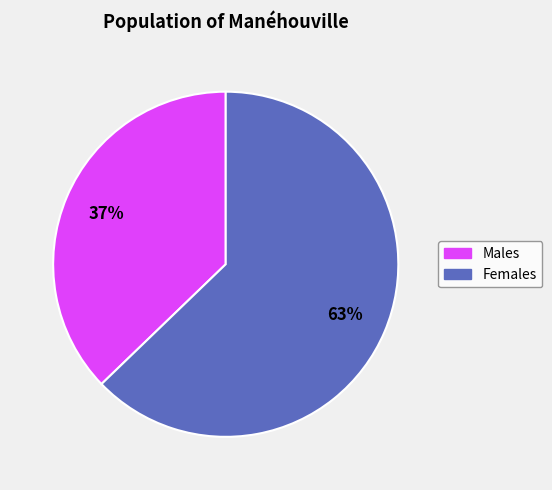

To the nearest percent, what is the difference between the largest and smallest slice percentages?

26%